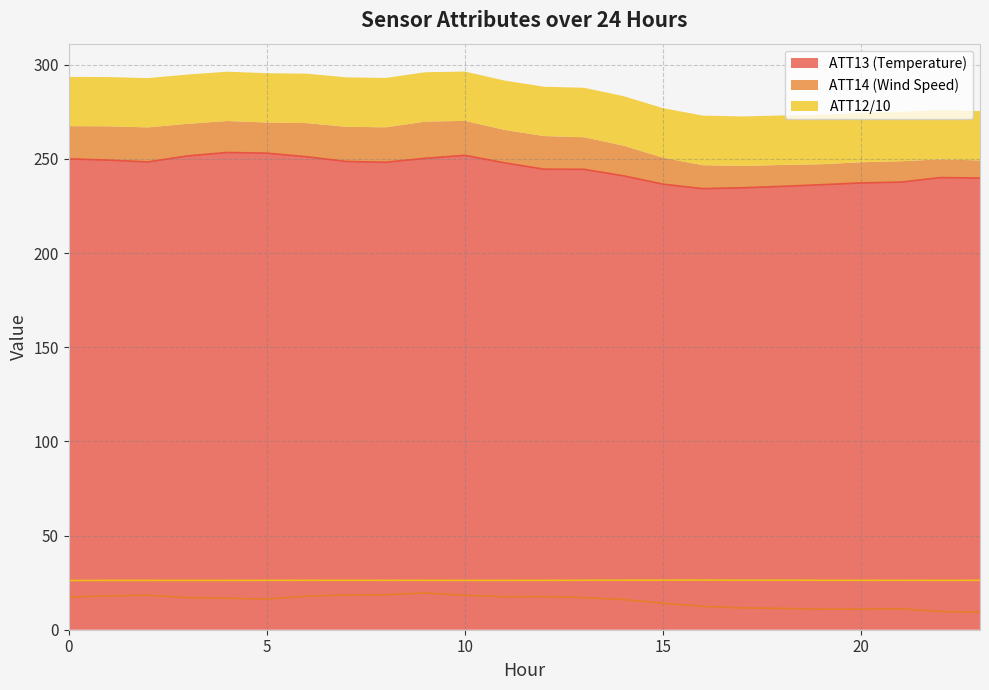

What is the sum of the ATT14 values at 7 and 14?

34.4